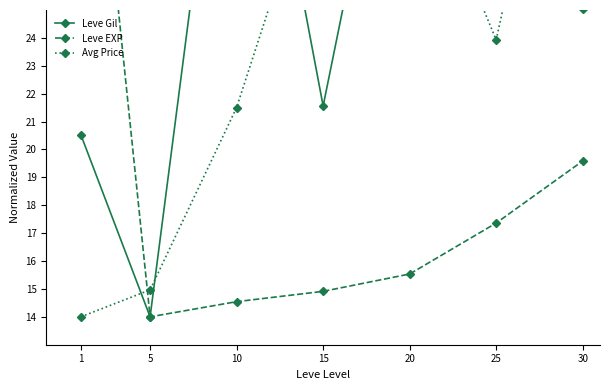

Reading right to left, extract all data points from this chart.

Leve Gil: 25.0	29.1	36.8	21.6	38.0	14.0	20.5
Leve EXP: 19.6	17.4	15.5	14.9	14.5	14.0	38.0
Avg Price: 38.0	23.9	31.4	31.0	21.5	15.0	14.0